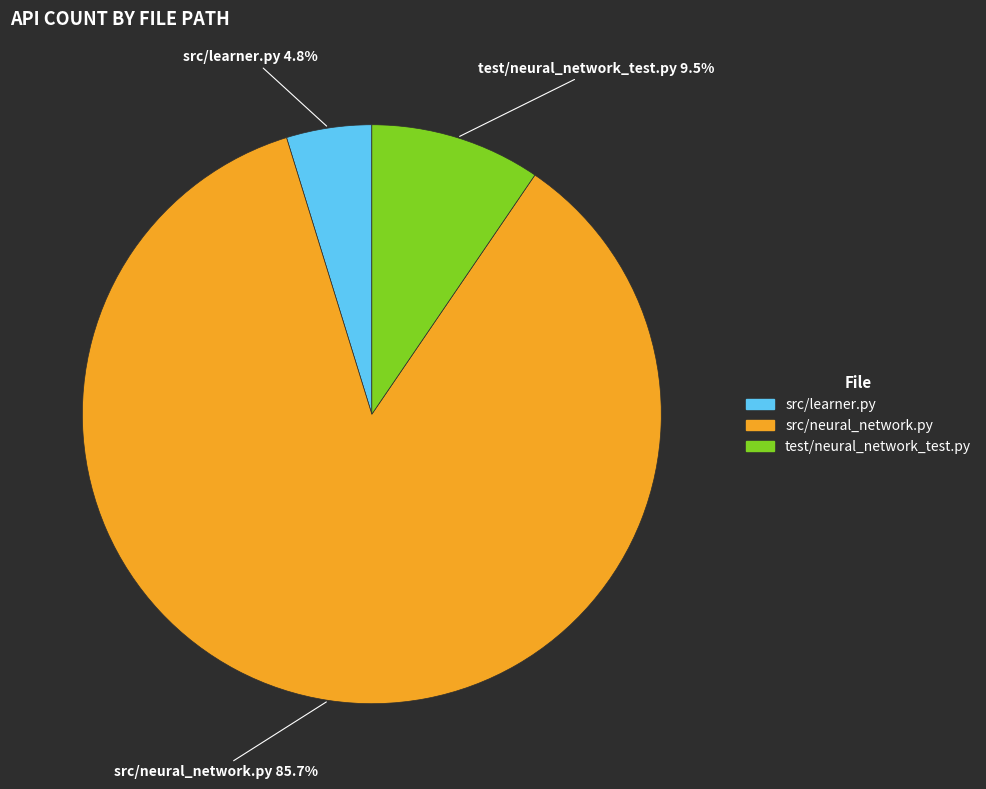

To the nearest percent, what portion does src/neural_network.py represent?

86%